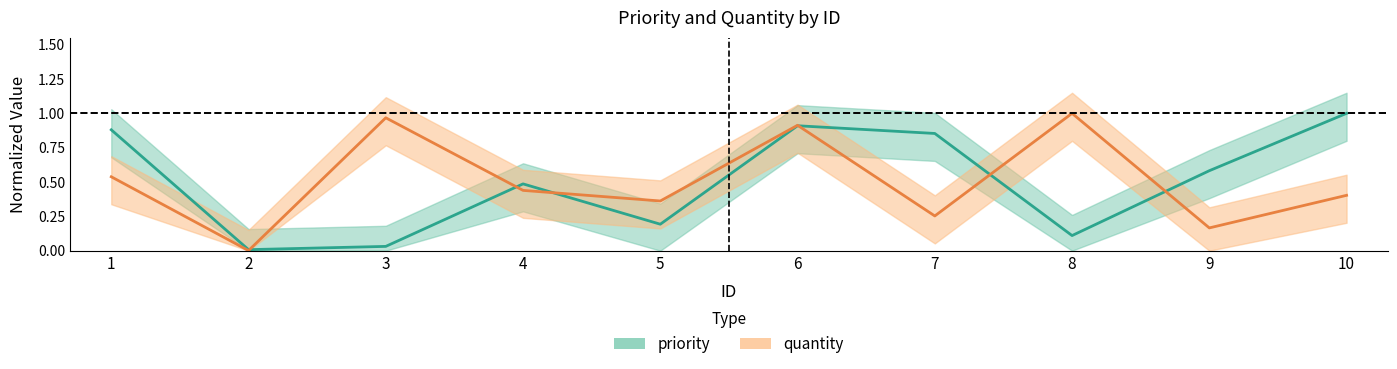

Rank the series by their maximum value, from lowest to highest.

priority, quantity